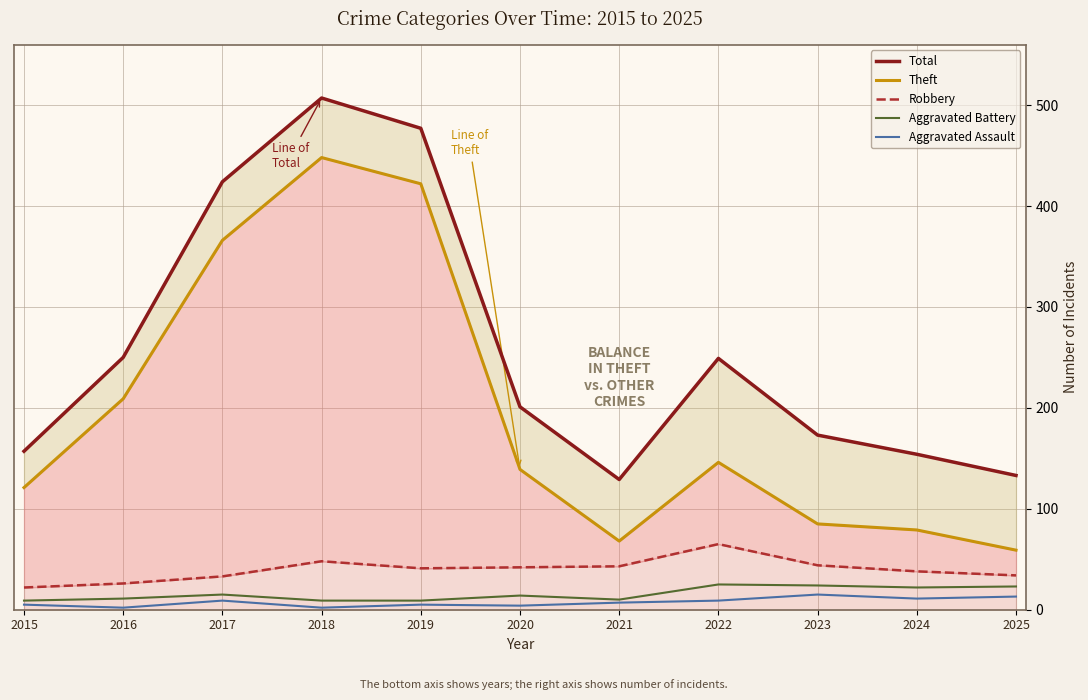

What is the spread (max minus min) of values at 2023?

158